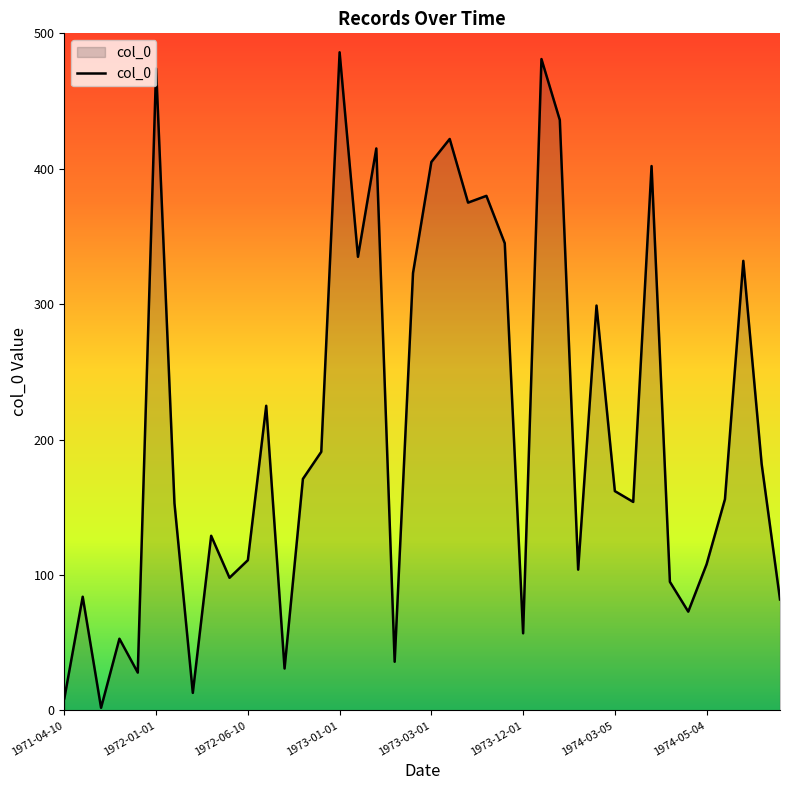

What is the greatest value displayed?

486